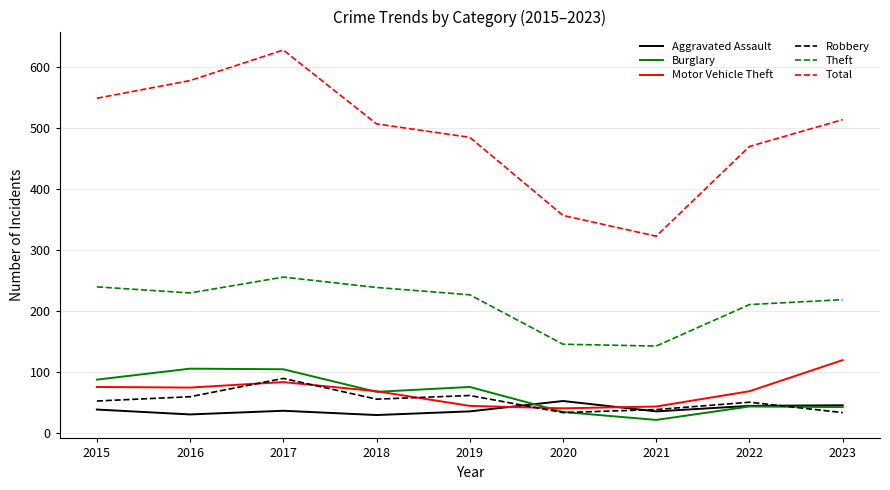

Which series has the largest total across all categories?

Total